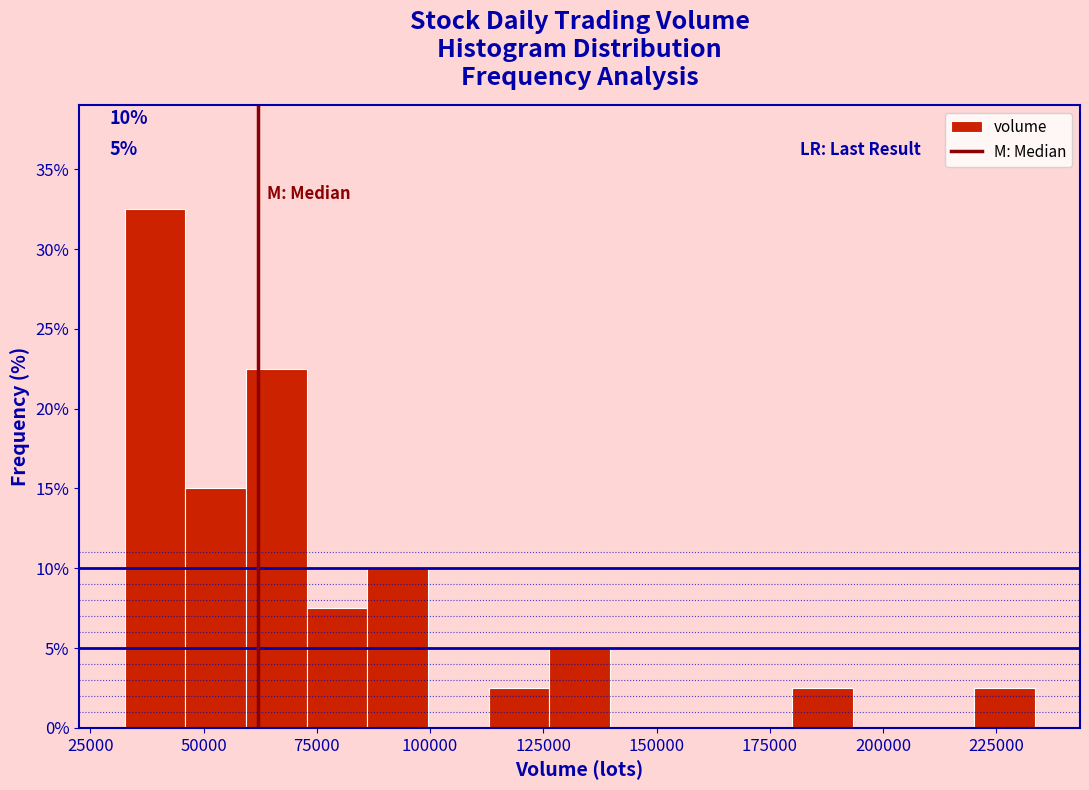

Read against the x-axis, roughly where is the centre of the tallest bar?

40000